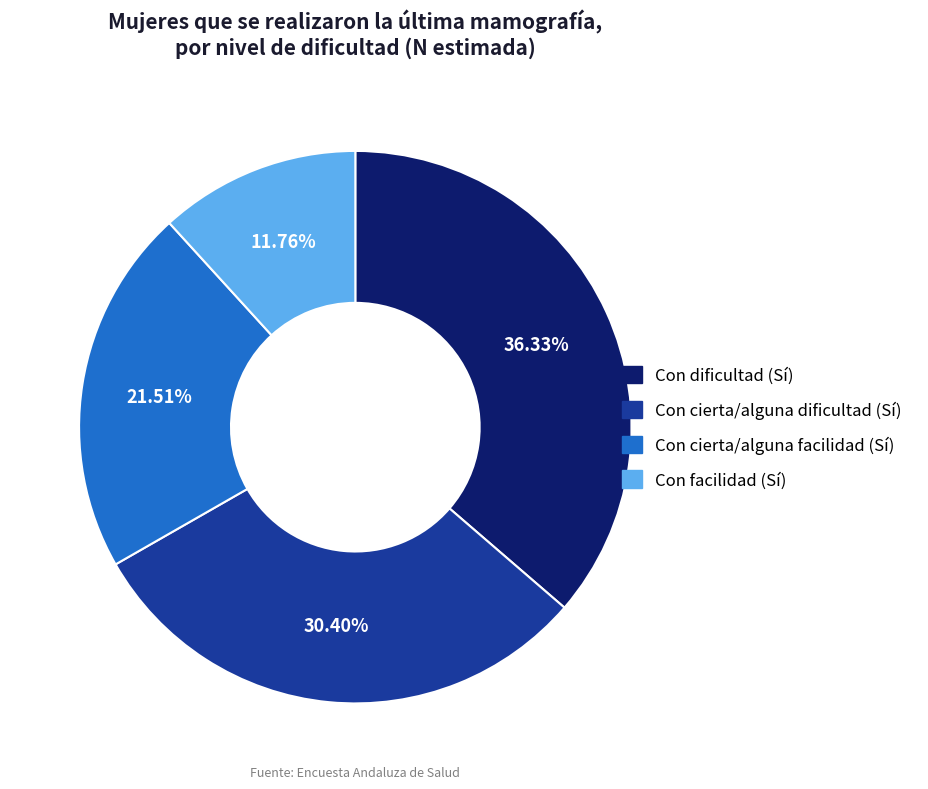

Count the number of slices in the pie.

4